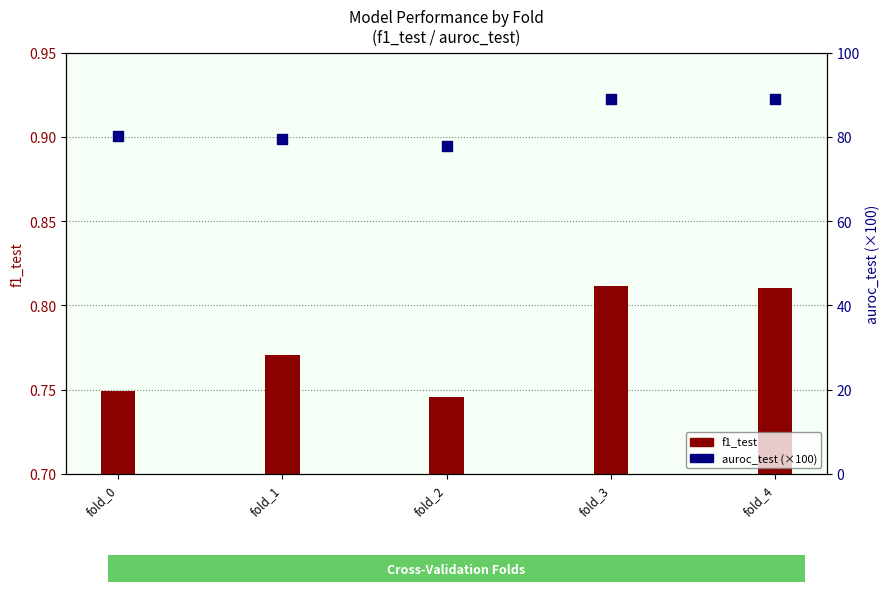

Which series reaches the maximum Y coordinate?

auroc_test (×100)